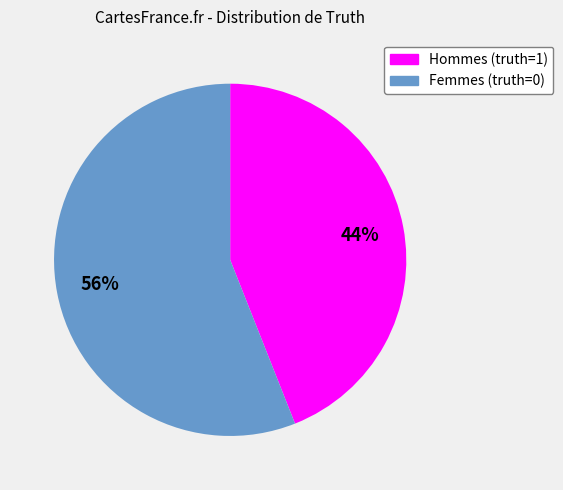

To the nearest percent, what is the average slice percentage?

50%